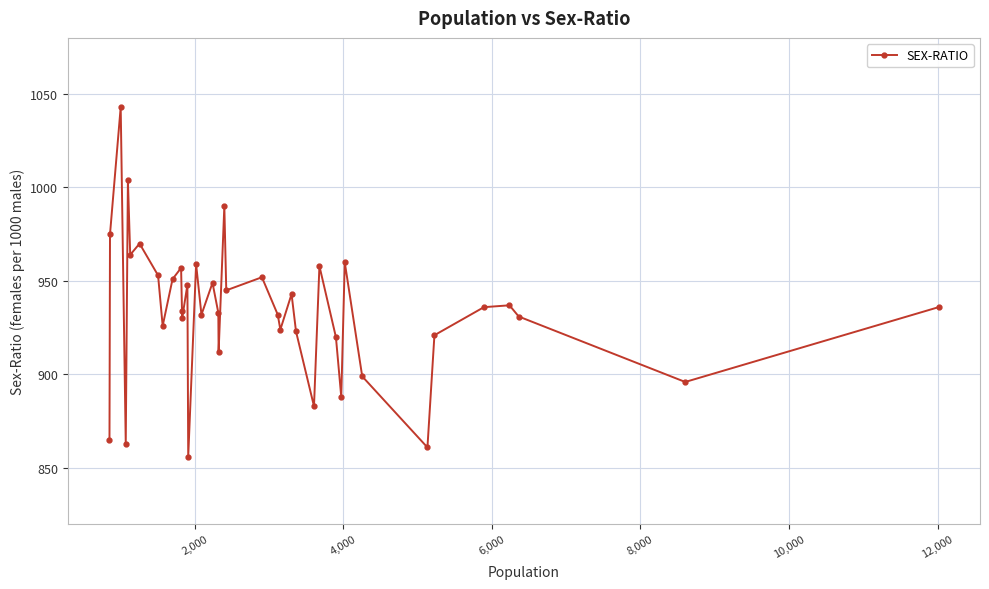

What is the greatest value displayed?

1043